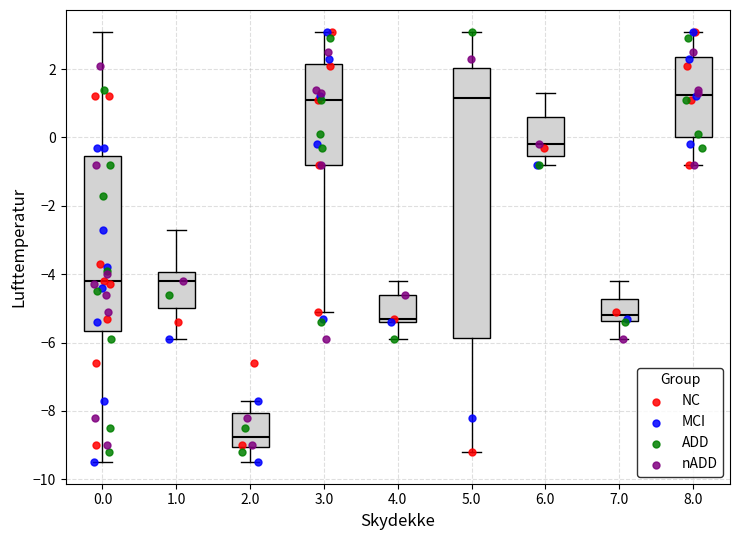

Reading left to right, read every box against the y-axis: the position of its median line, the range the box covers, and the ends of its whiskers. The values are not printed on the chart, so give them approximately, as read against the axis.

0.0: median -4.2, box -5.6 to -0.6, whiskers -9.4 to 3.2
1.0: median -4.2, box -5.0 to -4.0, whiskers -5.8 to -2.6
2.0: median -8.8, box -9.0 to -8.0, whiskers -9.4 to -7.6
3.0: median 1.2, box -0.8 to 2.2, whiskers -5.0 to 3.2
4.0: median -5.2, box -5.4 to -4.6, whiskers -5.8 to -4.2
5.0: median 1.2, box -5.8 to 2.0, whiskers -9.2 to 3.2
6.0: median -0.2, box -0.6 to 0.6, whiskers -0.8 to 1.4
7.0: median -5.2, box -5.4 to -4.8, whiskers -5.8 to -4.2
8.0: median 1.2, box 0.0 to 2.4, whiskers -0.8 to 3.2